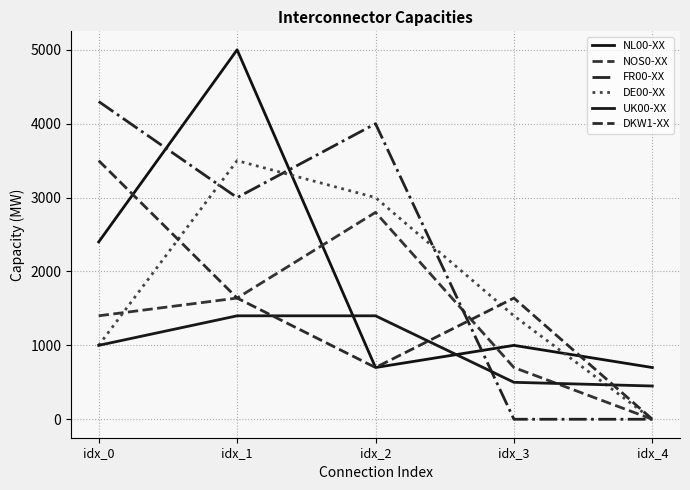

What is the average value of the DKW1-XX series?

1496